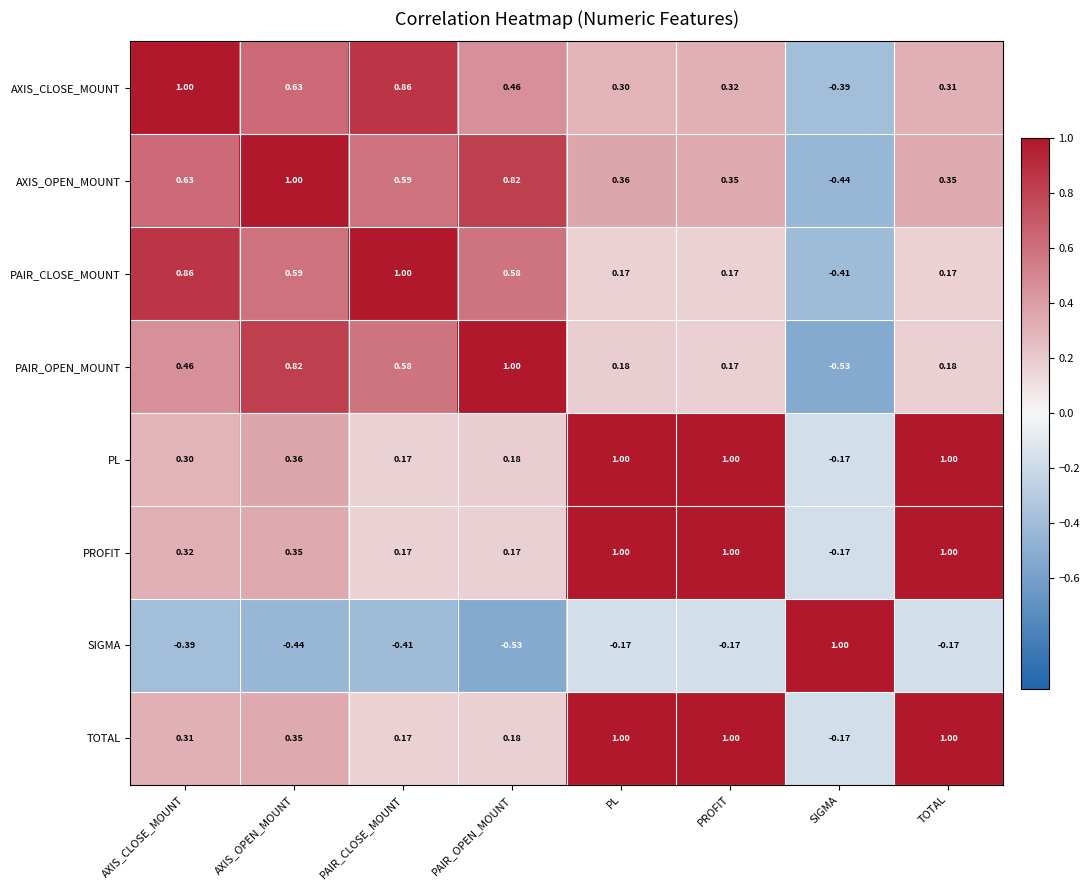

Is the value of PAIR_OPEN_MOUNT at PL greater than the value of SIGMA at TOTAL?

Yes